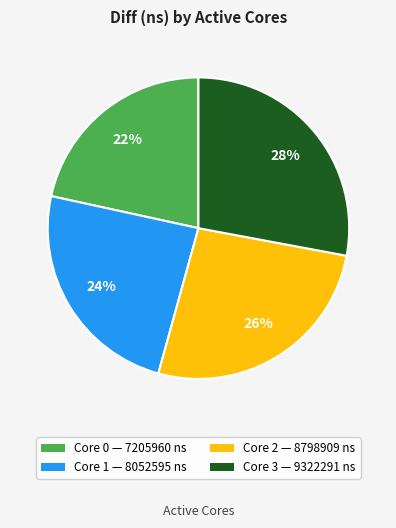

Does Core 1 — 8052595 ns represent more than half of the total?

No